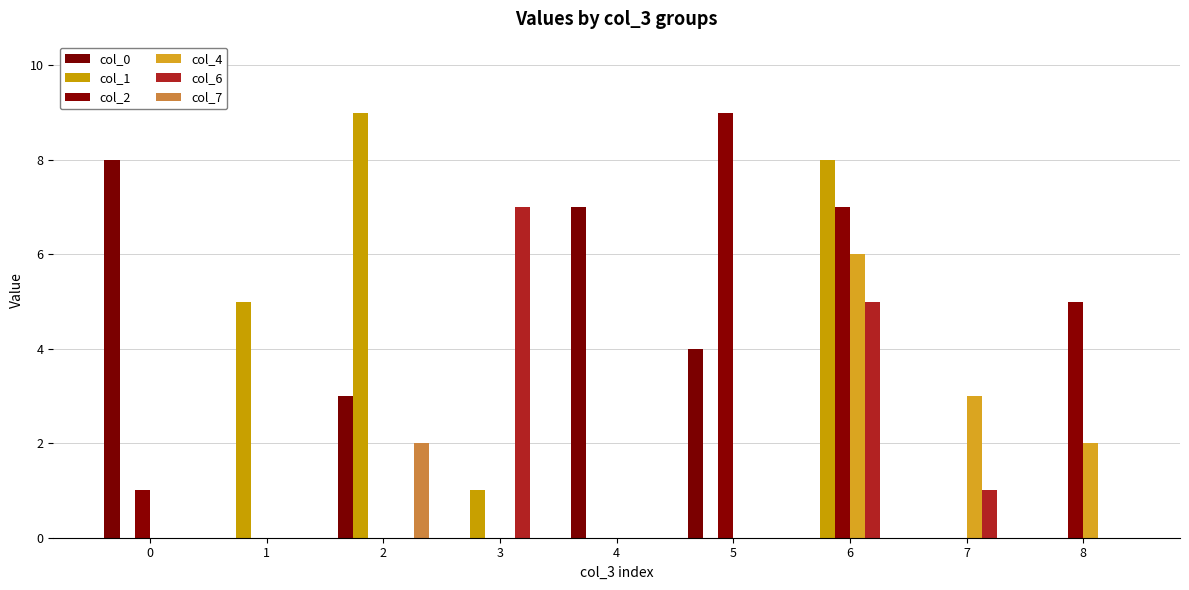

Is the value of col_4 at 5 greater than the value of col_7 at 3?

No